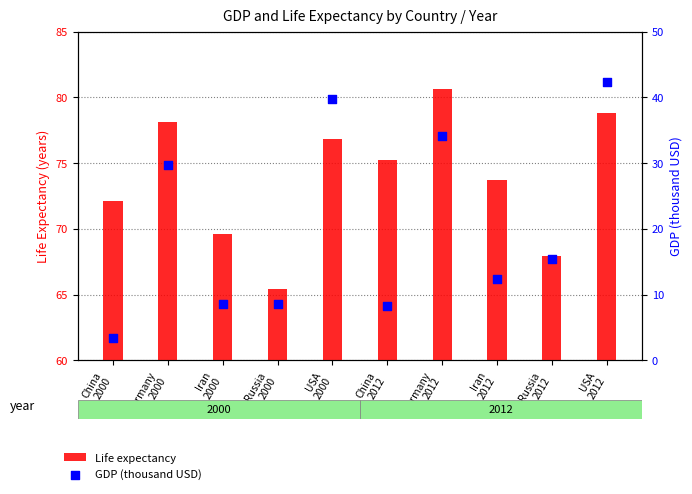

Which series reaches the maximum Y coordinate?

Life expectancy